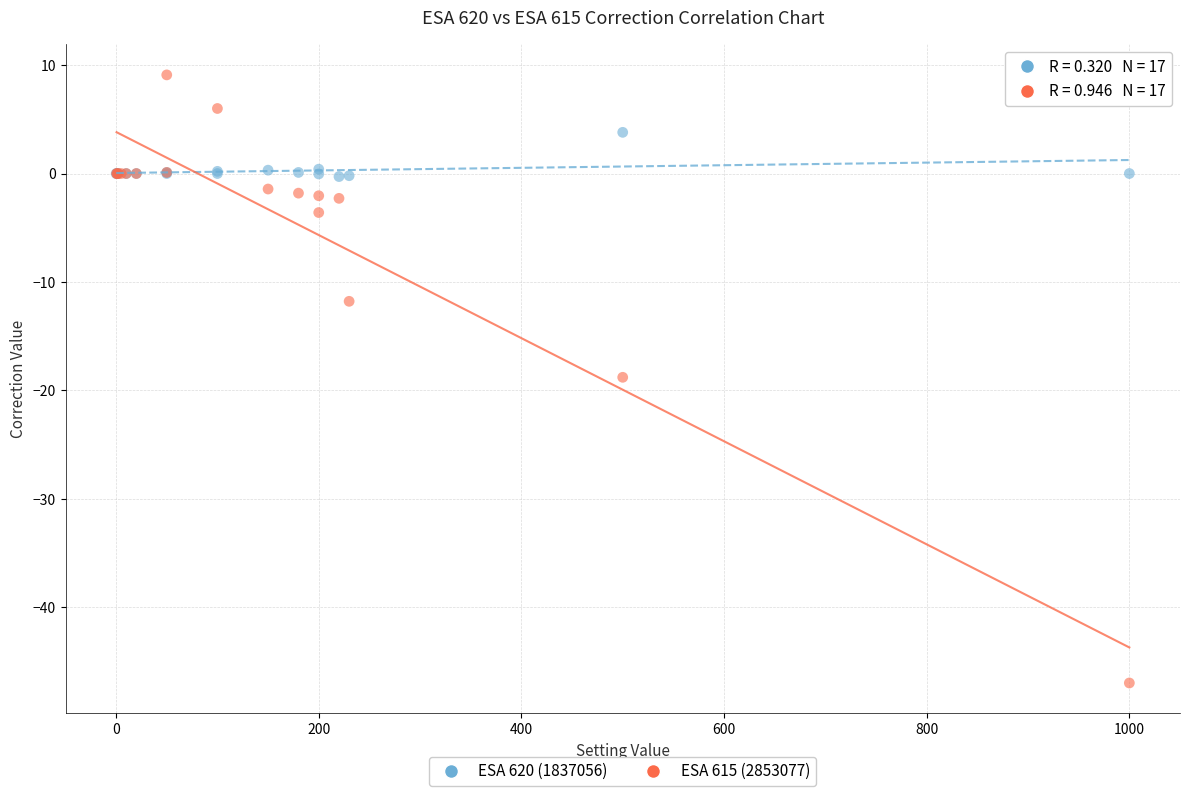

Which series contains the highest Y value?

ESA 615 (2853077)